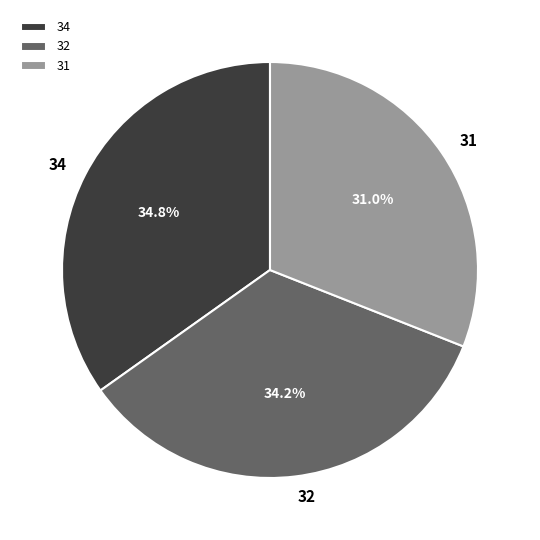

Is it true that 34 is 49% of the pie?

False